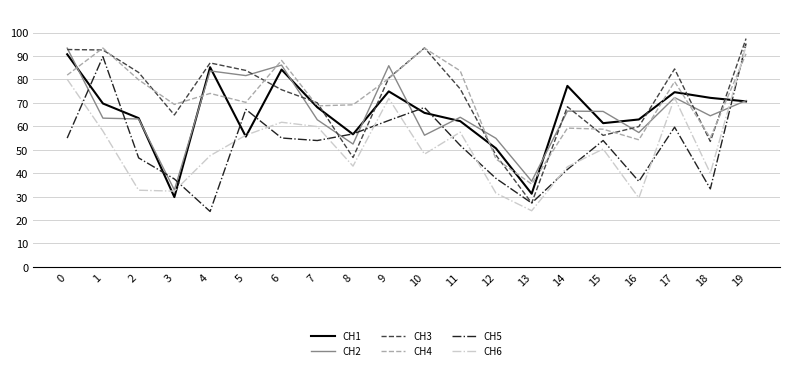

True or false: CH6 and CH3 cross at least once.

False